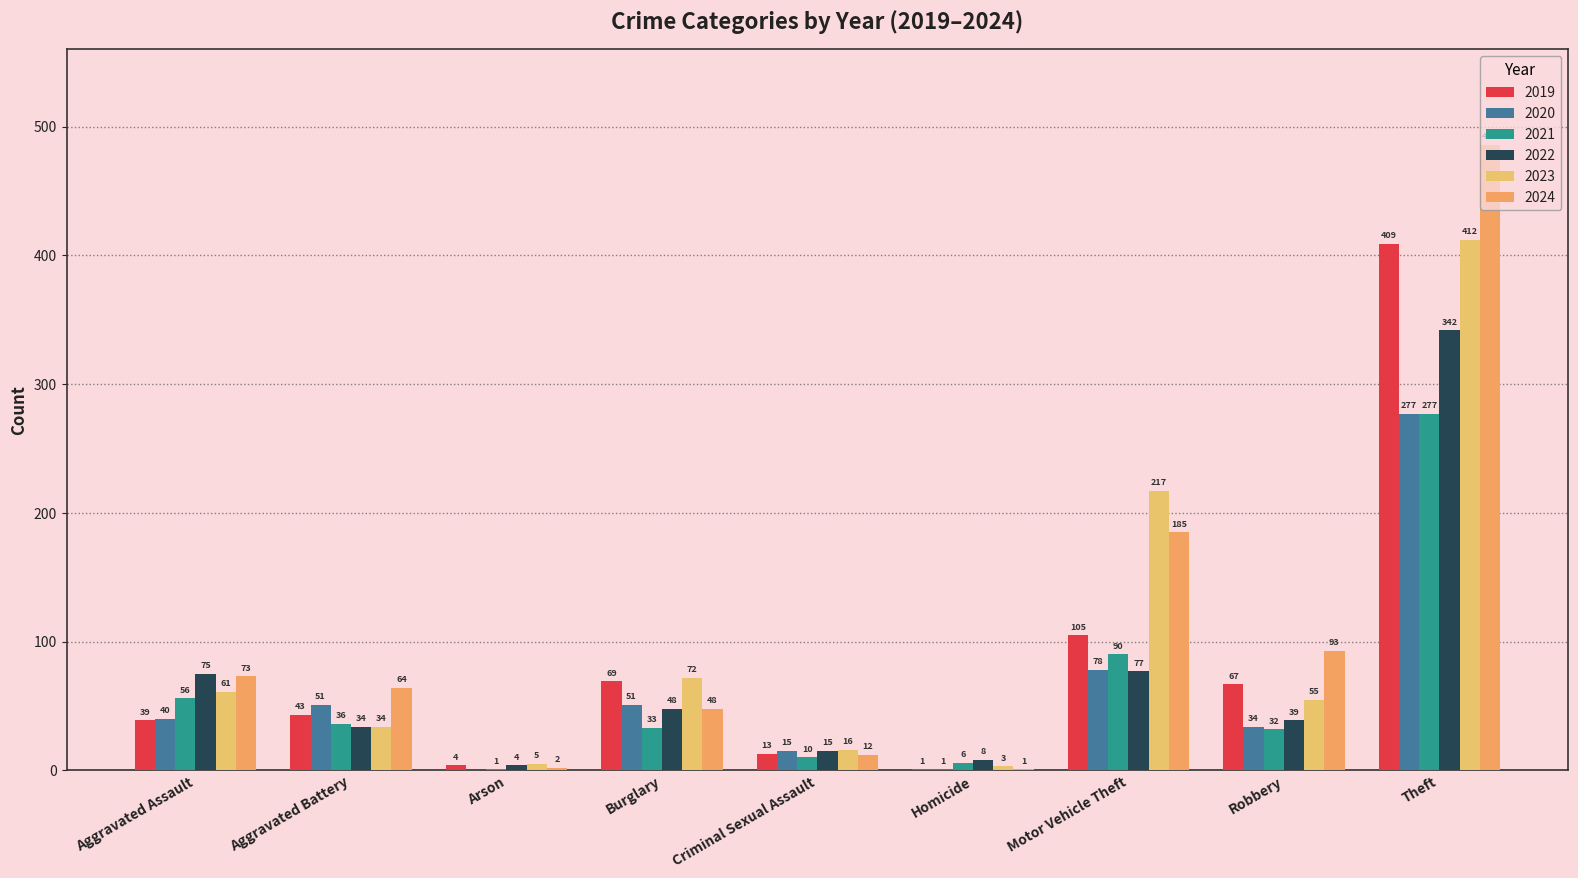

What is the spread (max minus min) of values at Theft?

209